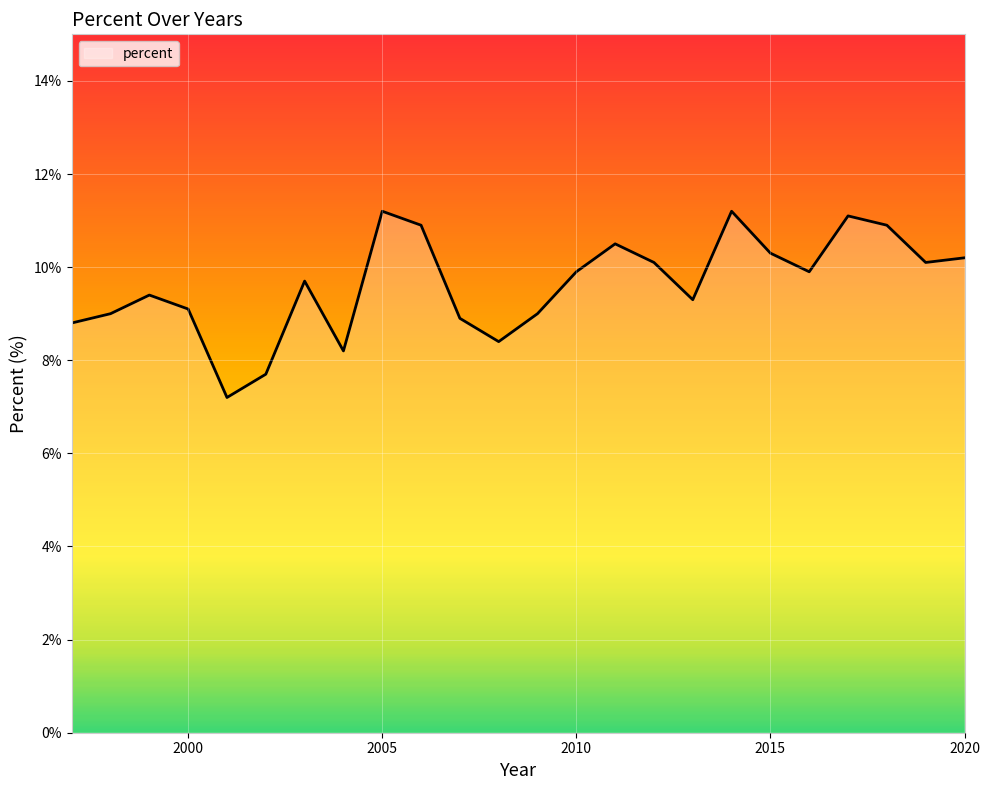

What is the difference between the maximum and minimum values?

4.0